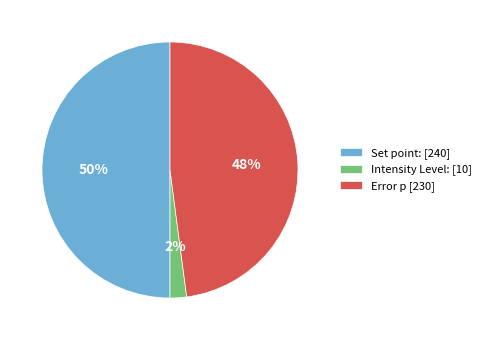

What percentage is the Set point: slice, to the nearest percent?

50%